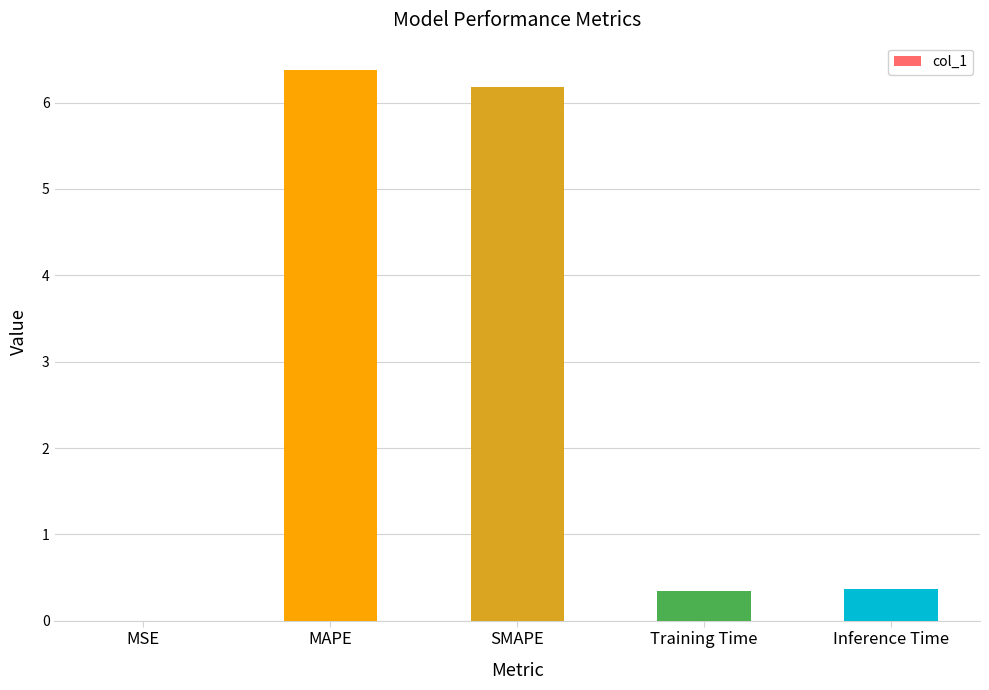

At which category does the chart reach its peak across all series?

MAPE